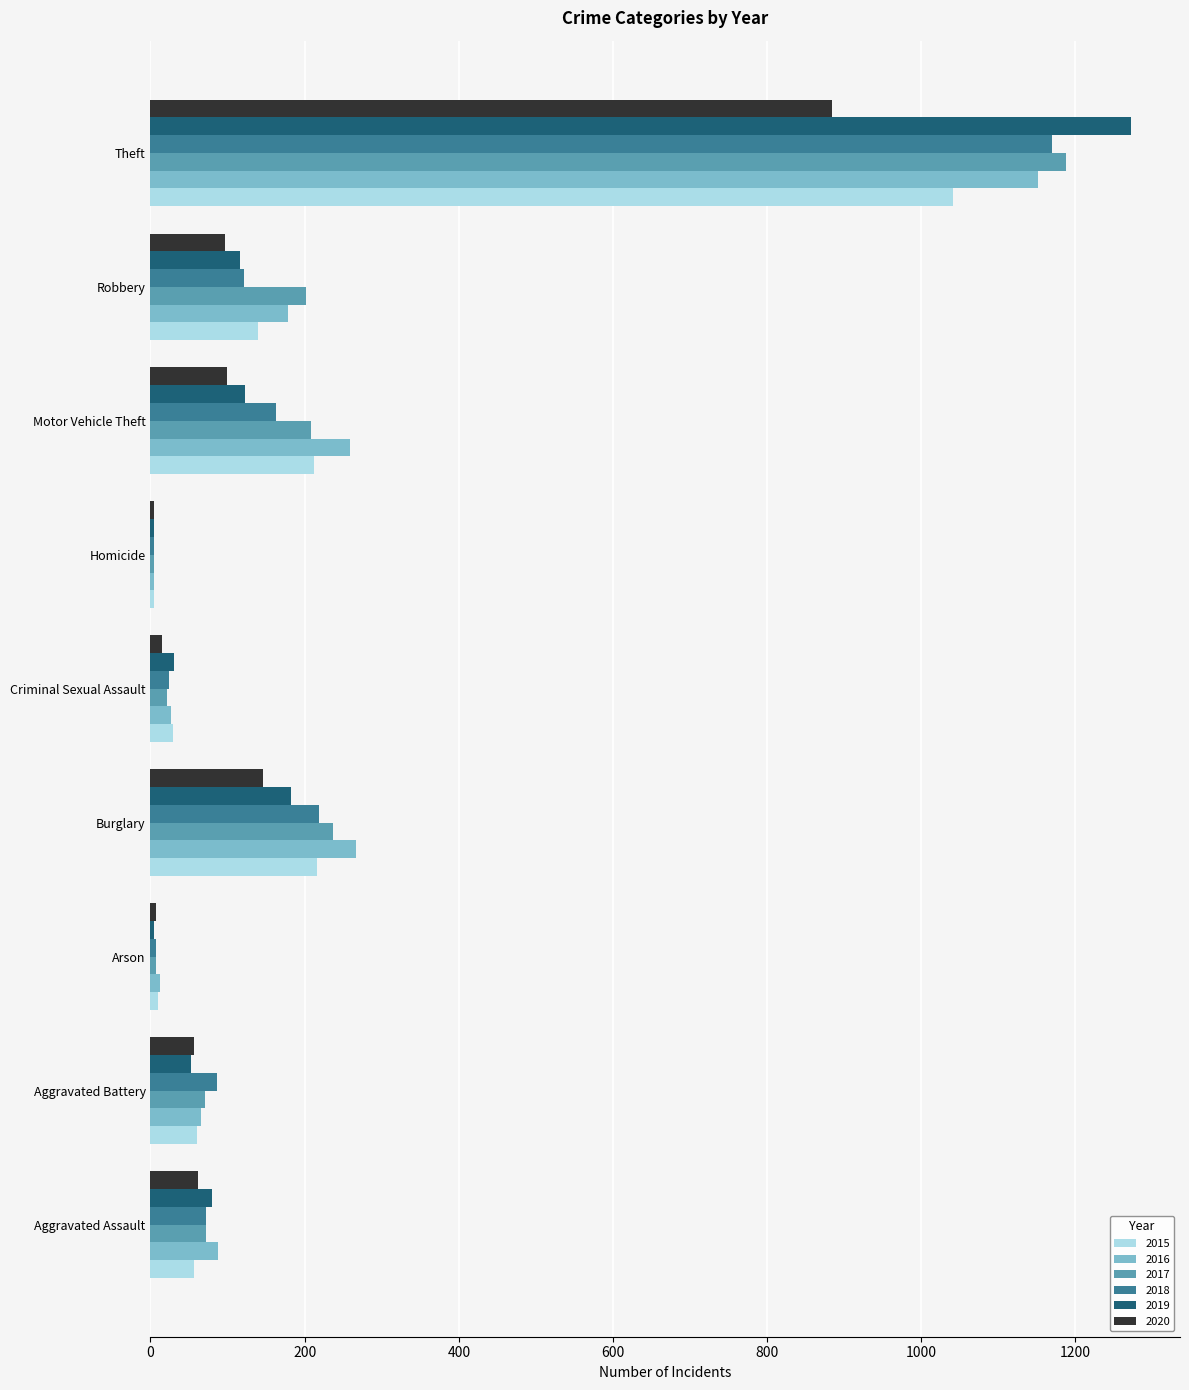

Is it true that 2017 equals 266 at Robbery?

False